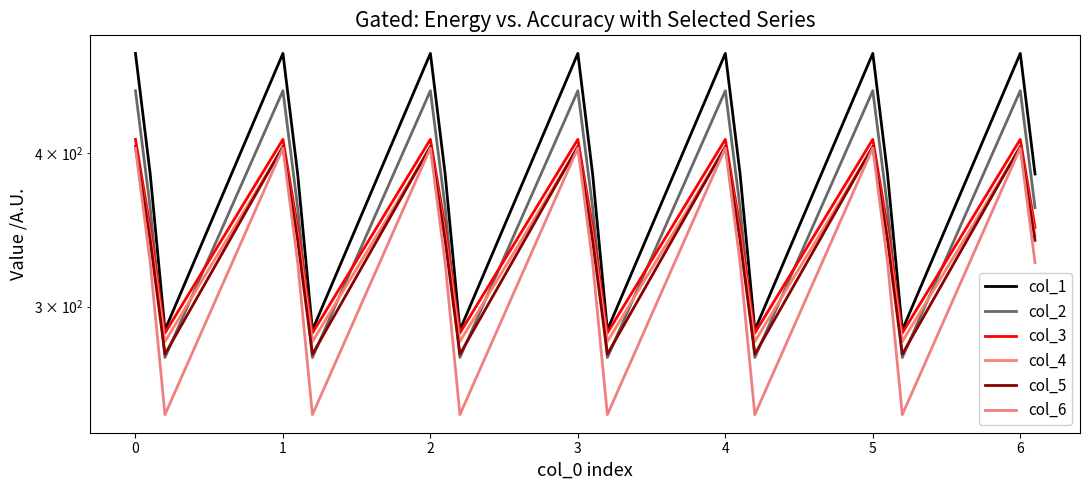

Reading left to right, transcribe all the data shown in this chart.

col_1: 482.0	384.6	287.1	482.0	384.6	287.1	482.0	384.6	287.1	482.0	384.6	287.1	482.0	384.6	287.1	482.0	384.6	287.1	482.0	384.6
col_2: 449.5	361.1	272.7	449.5	361.1	272.7	449.5	361.1	272.7	449.5	361.1	272.7	449.5	361.1	272.7	449.5	361.1	272.7	449.5	361.1
col_3: 410.3	347.9	285.5	410.3	347.9	285.5	410.3	347.9	285.5	410.3	347.9	285.5	410.3	347.9	285.5	410.3	347.9	285.5	410.3	347.9
col_4: 404.4	342.7	281.0	404.4	342.7	281.0	404.4	342.7	281.0	404.4	342.7	281.0	404.4	342.7	281.0	404.4	342.7	281.0	404.4	342.7
col_5: 404.9	339.6	274.4	404.9	339.6	274.4	404.9	339.6	274.4	404.9	339.6	274.4	404.9	339.6	274.4	404.9	339.6	274.4	404.9	339.6
col_6: 403.8	325.7	245.0	403.8	325.7	245.0	403.8	325.7	245.0	403.8	325.7	245.0	403.8	325.7	245.0	403.8	325.7	245.0	403.8	325.7